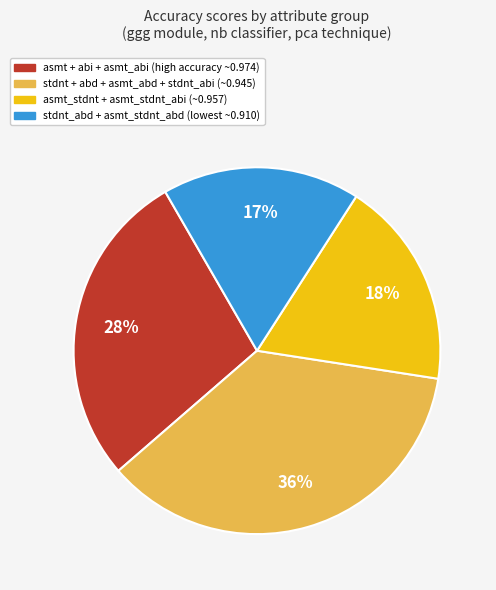

To the nearest percent, what is the difference between the largest and smallest slice percentages?

19%